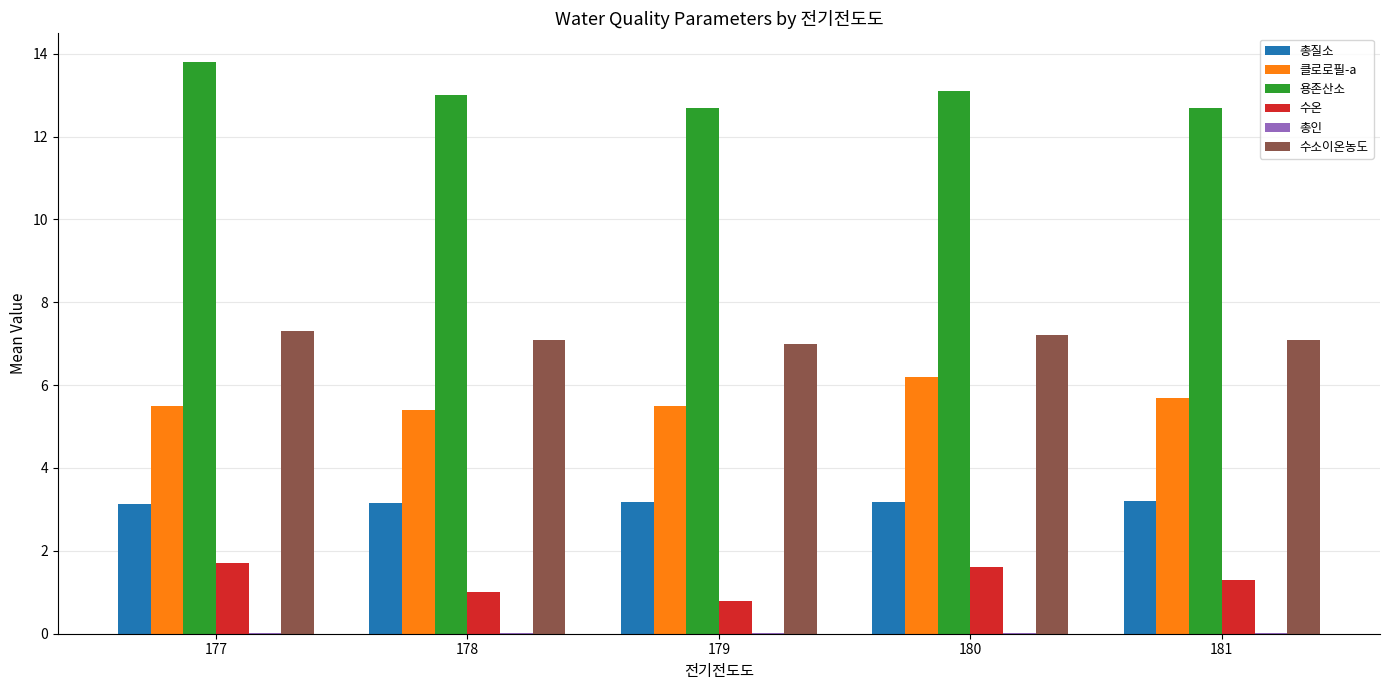

Is it true that 클로로필-a equals 1.9 at 181?

False